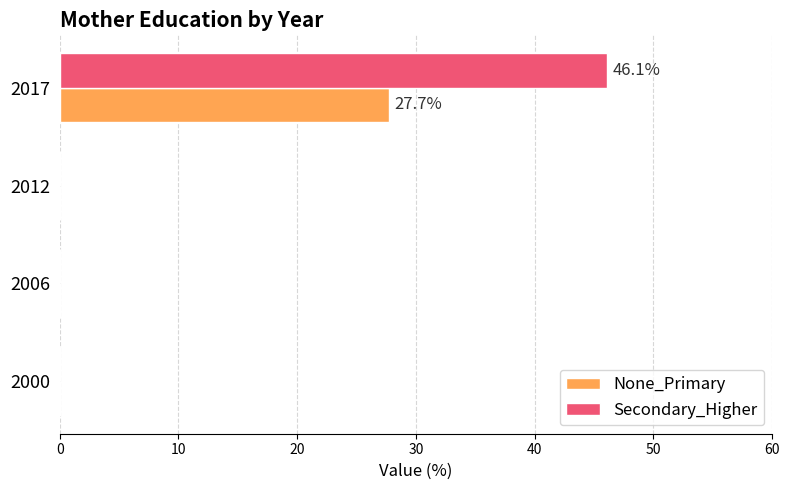

At which category is the sum across all series the highest?

2017